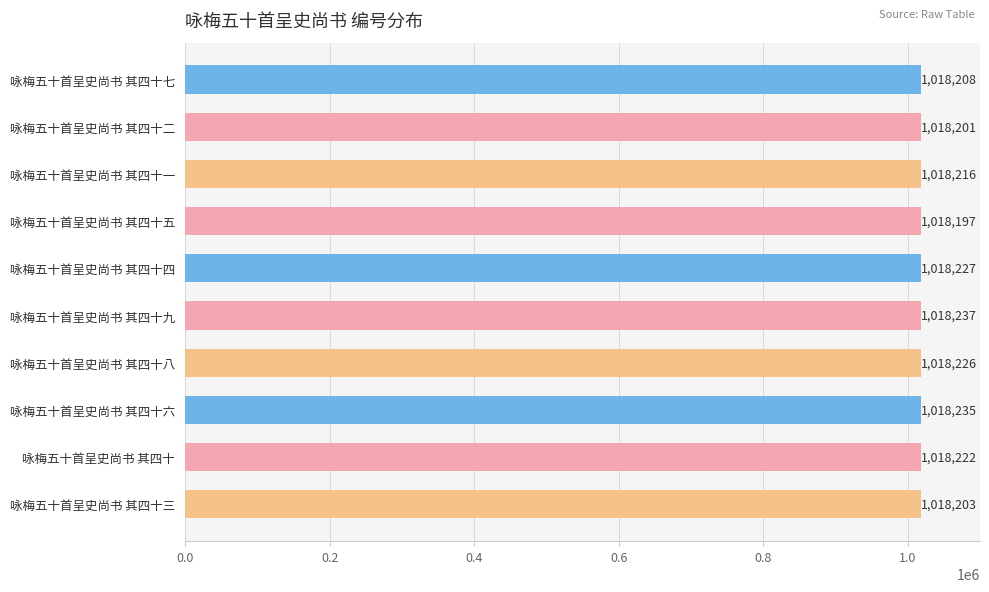

What position from the bottom is 咏梅五十首呈史尚书 其四十九?

5